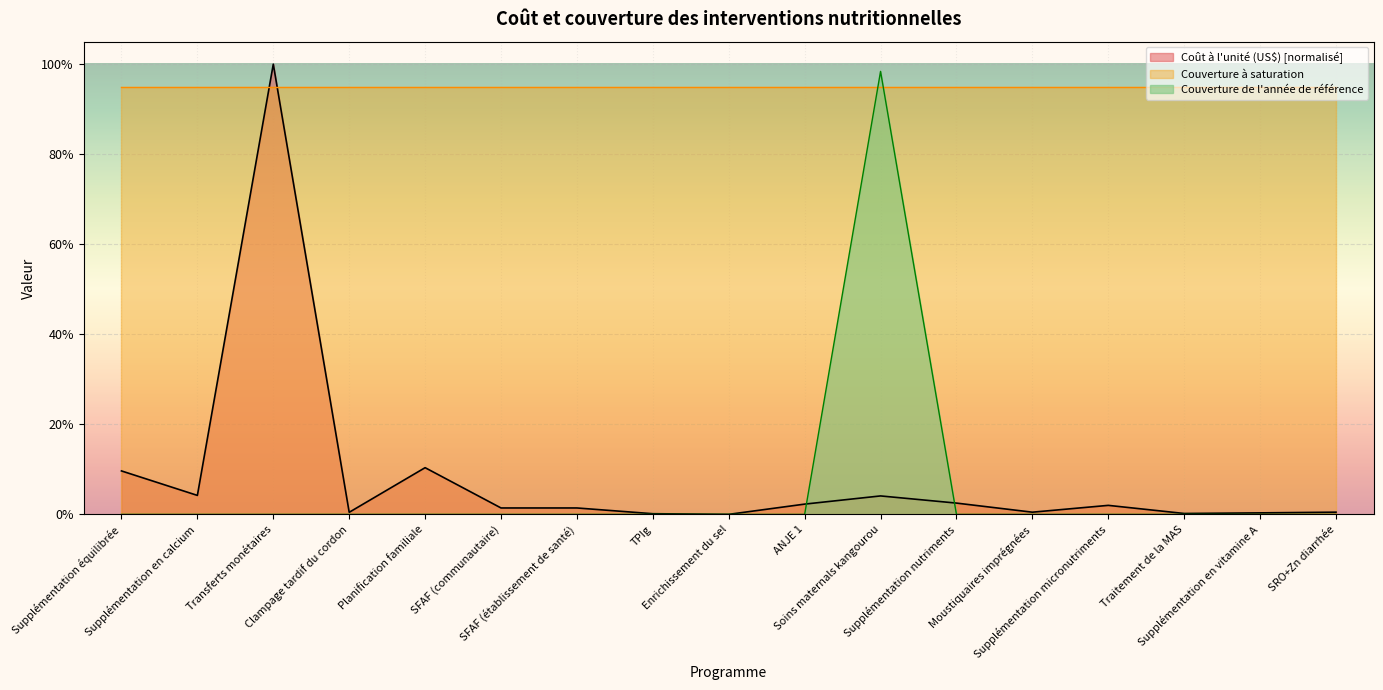

Where do Couverture de l'année de référence and Coût à l'unité (US$) first cross each other?

ANJE 1 and Soins maternals kangourou